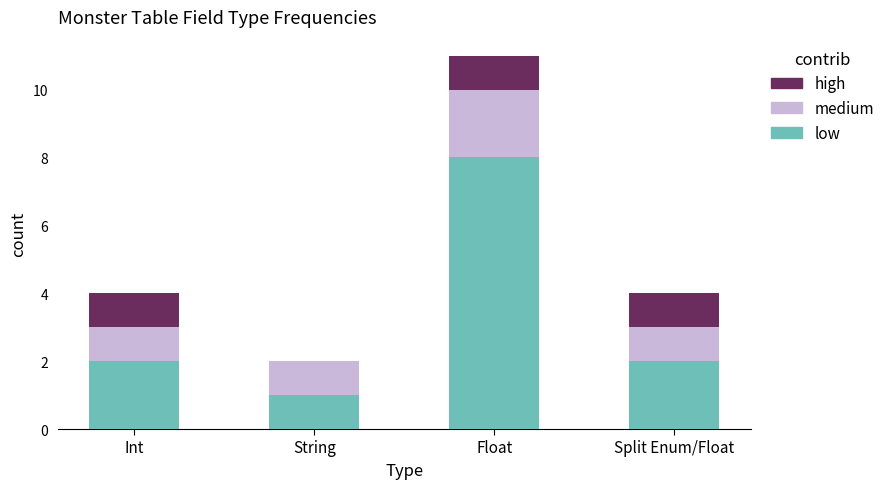

What is the total value across all series at Int?

4